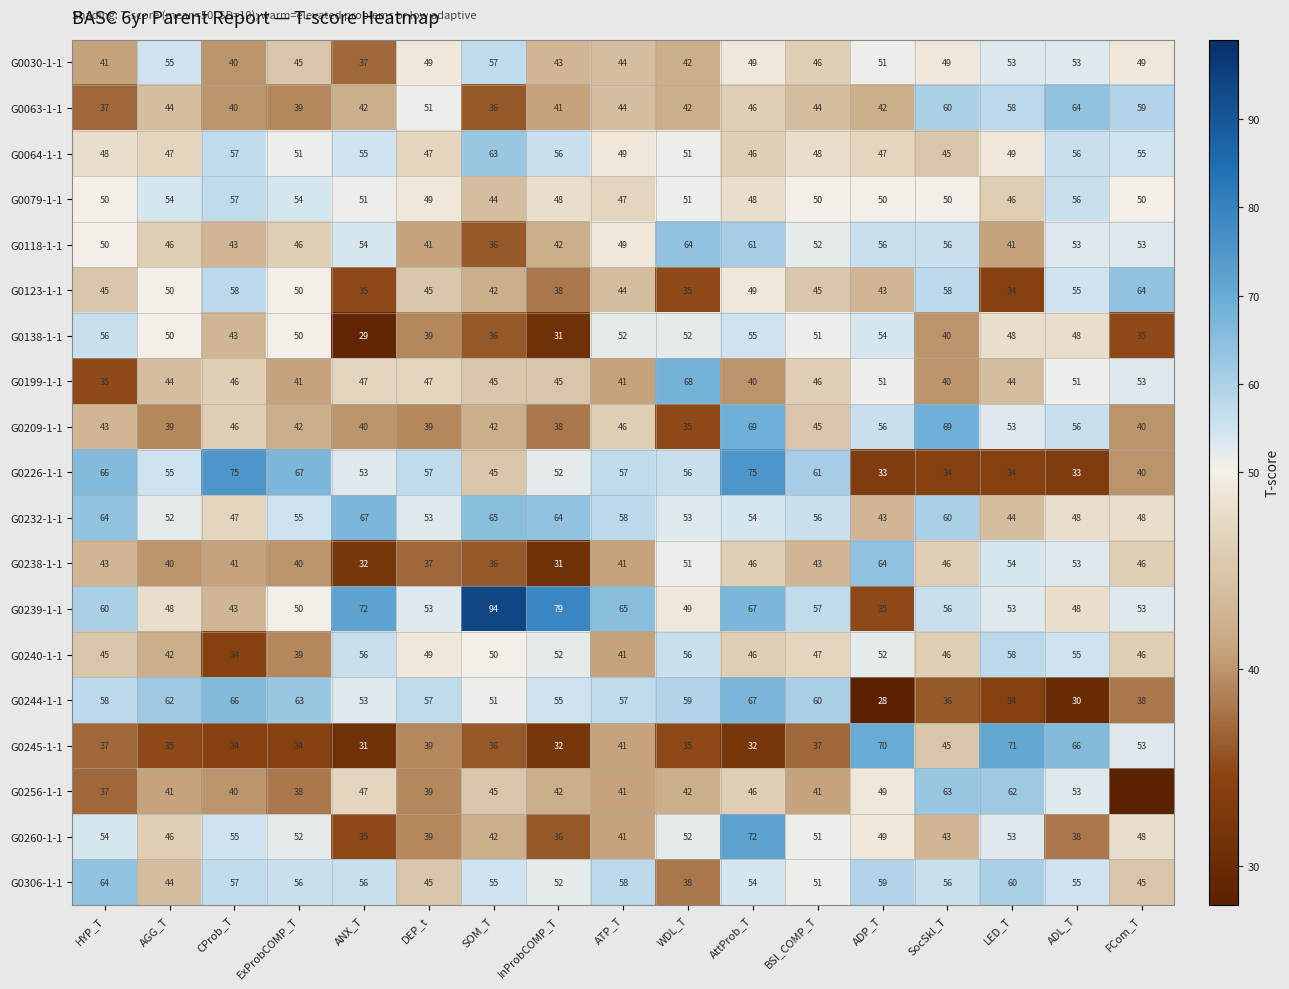

The G0238-1-1 series shows 9 at CProb_T. True or false?

False